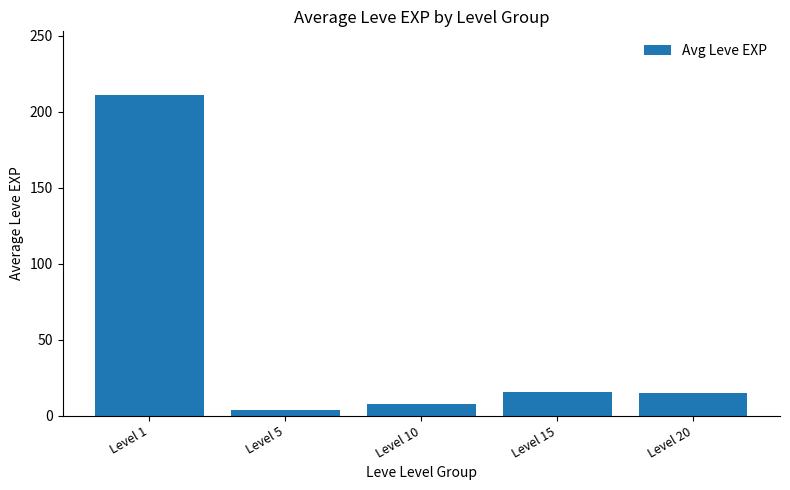

What is the ratio of the value at Level 20 to the value at Level 1?

0.1